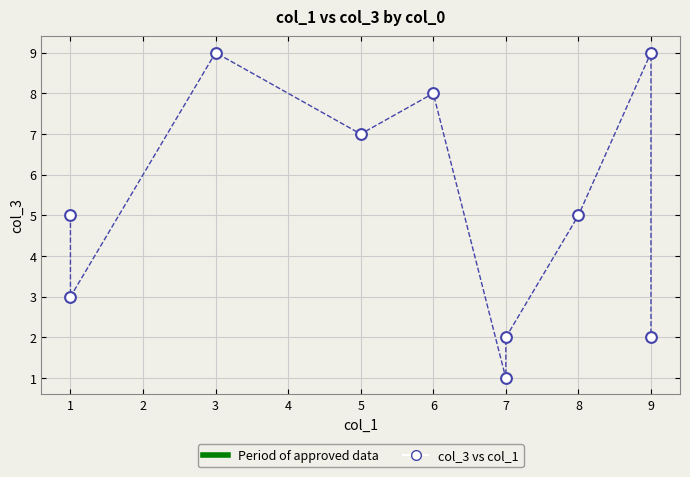

What is the average X value?

6